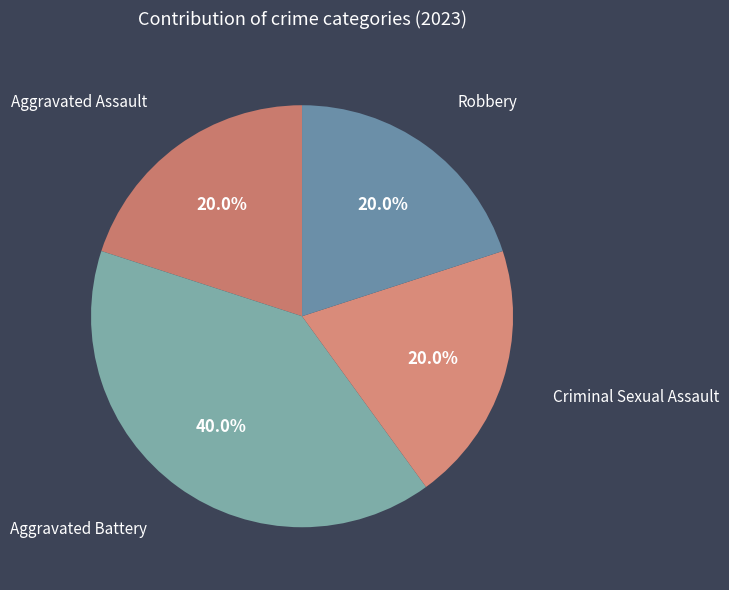

How much of the chart is everything except Criminal Sexual Assault?

80.0%